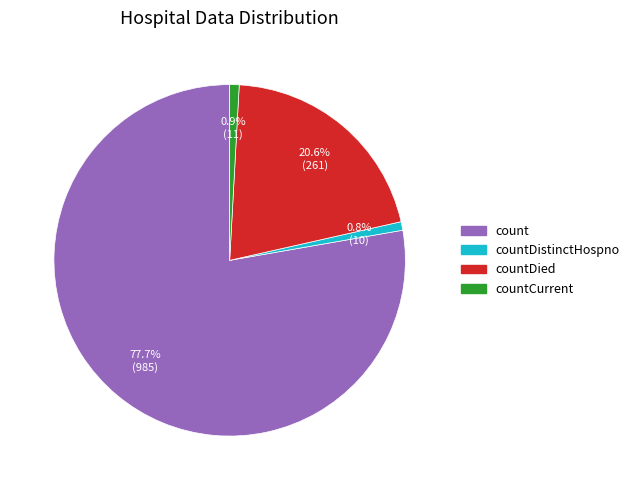

Does any single category account for the majority?

Yes